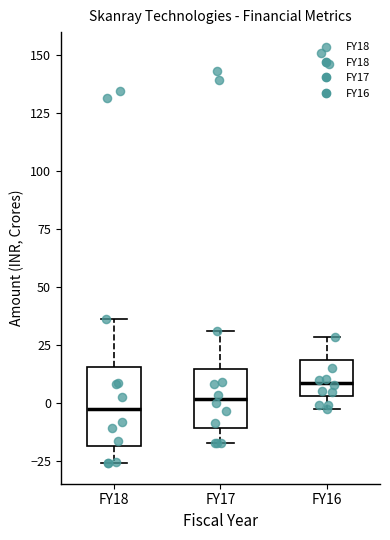

Reading left to right, transcribe this box plot: for each box, give where its median line is, the range the box spans, and where its two whiskers end, as read against the y-axis. The values are not printed on the chart, so give them approximately, as read against the axis.

FY18: median -5, box -20 to 15, whiskers -25 to 35
FY17: median 0, box -10 to 15, whiskers -15 to 30
FY16: median 10, box 5 to 20, whiskers -5 to 30